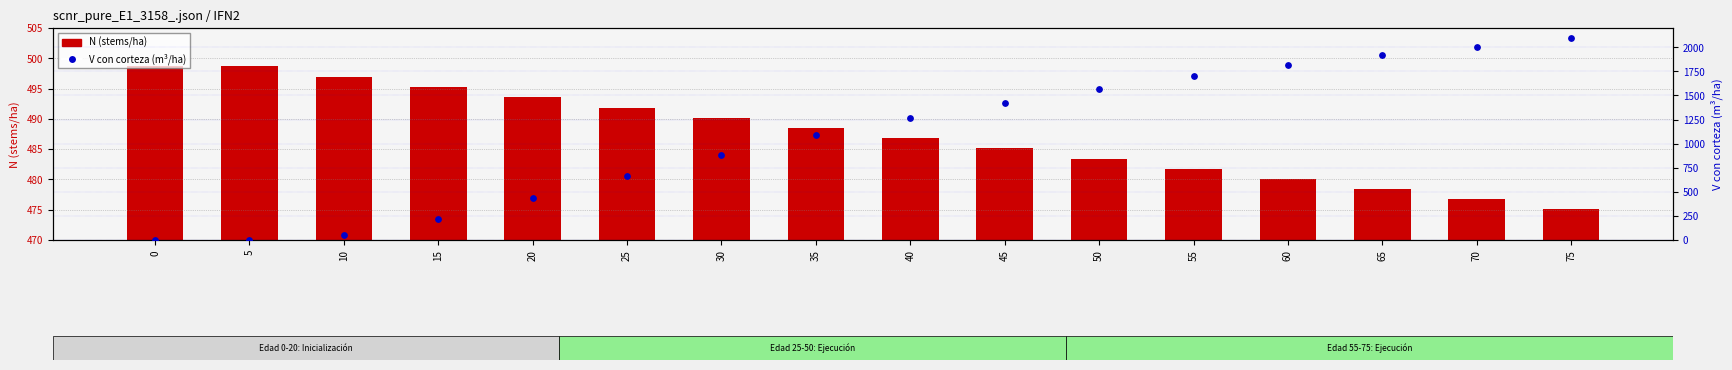

What are all the series names shown in the legend?

N (stems/ha), V con corteza